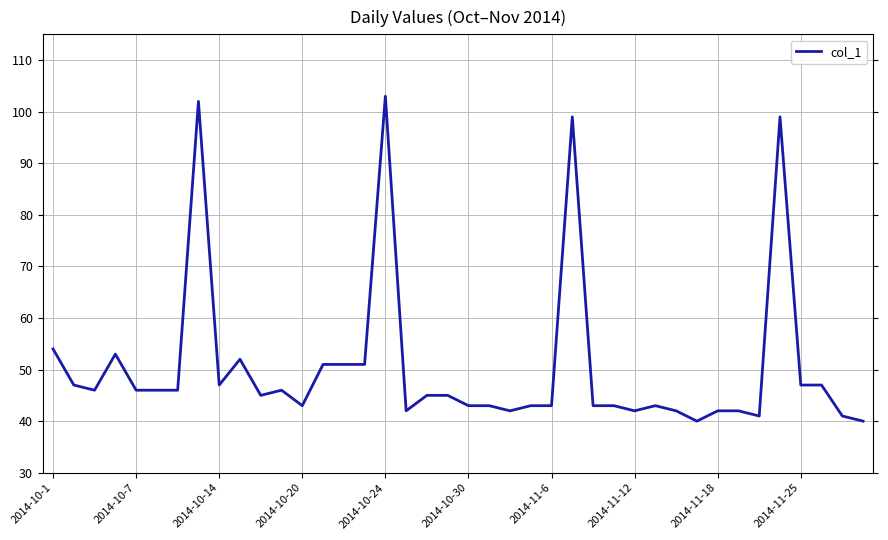

What is the minimum value shown in the chart?

40